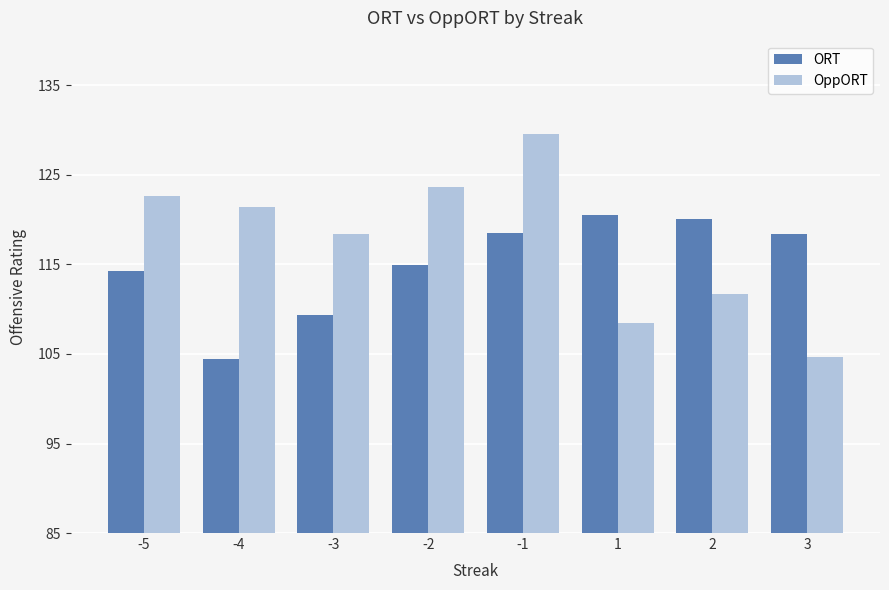

Count the number of categories in the chart.

8